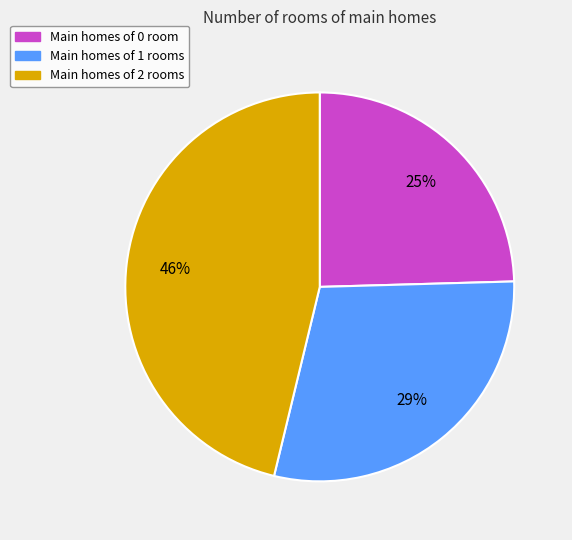

Is there any slice that represents more than half of the pie?

No